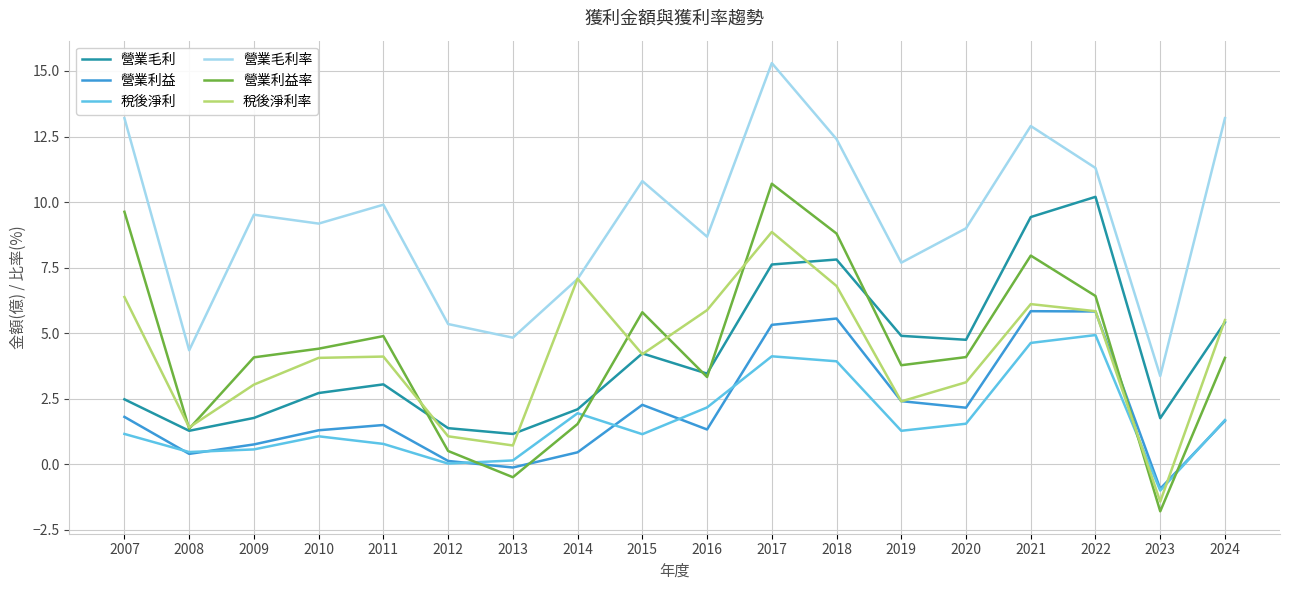

What is the sum of the 營業毛利 values at 2023 and 2014?

3.9